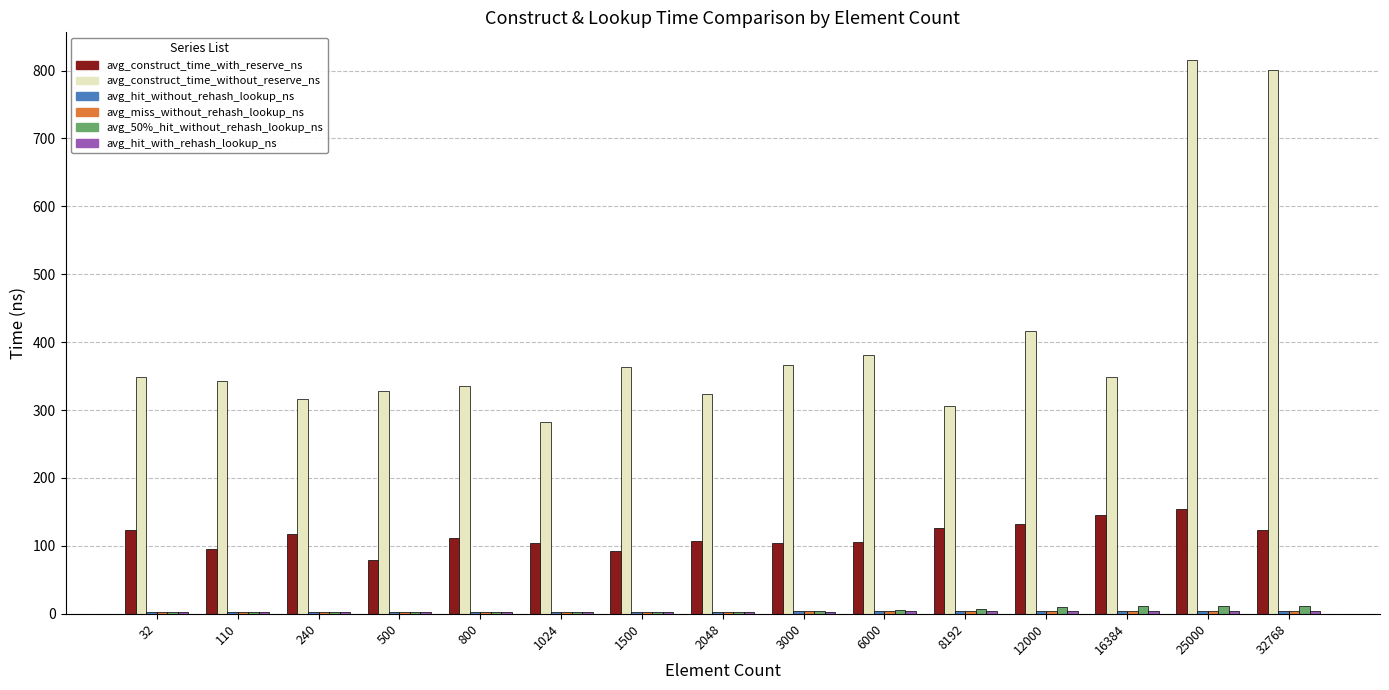

Which series changed the most between 800 and 25000?

avg_construct_time_without_reserve_ns